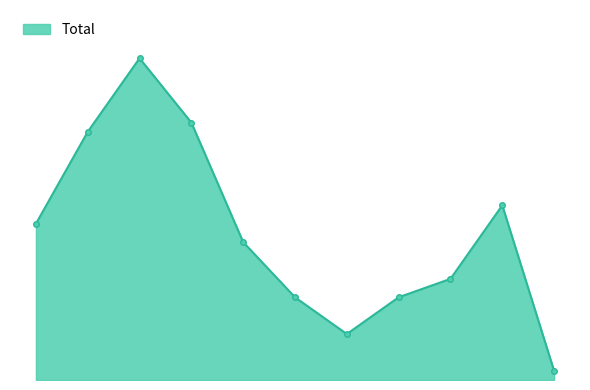

Does the chart display data point markers on the line(s)?

No